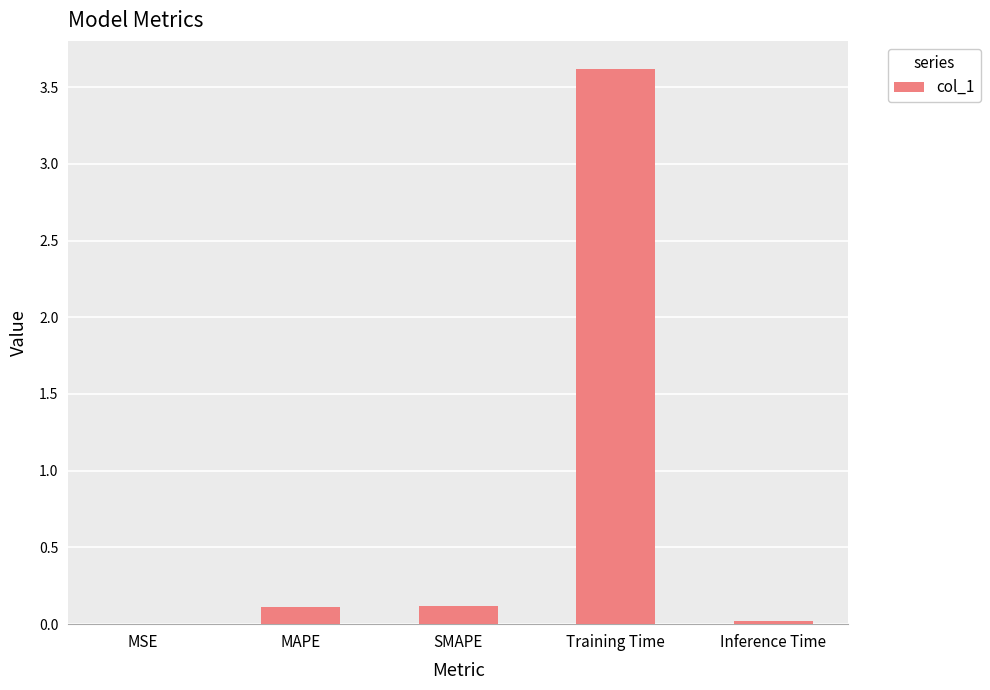

Which label corresponds to the largest value in the chart?

Training Time